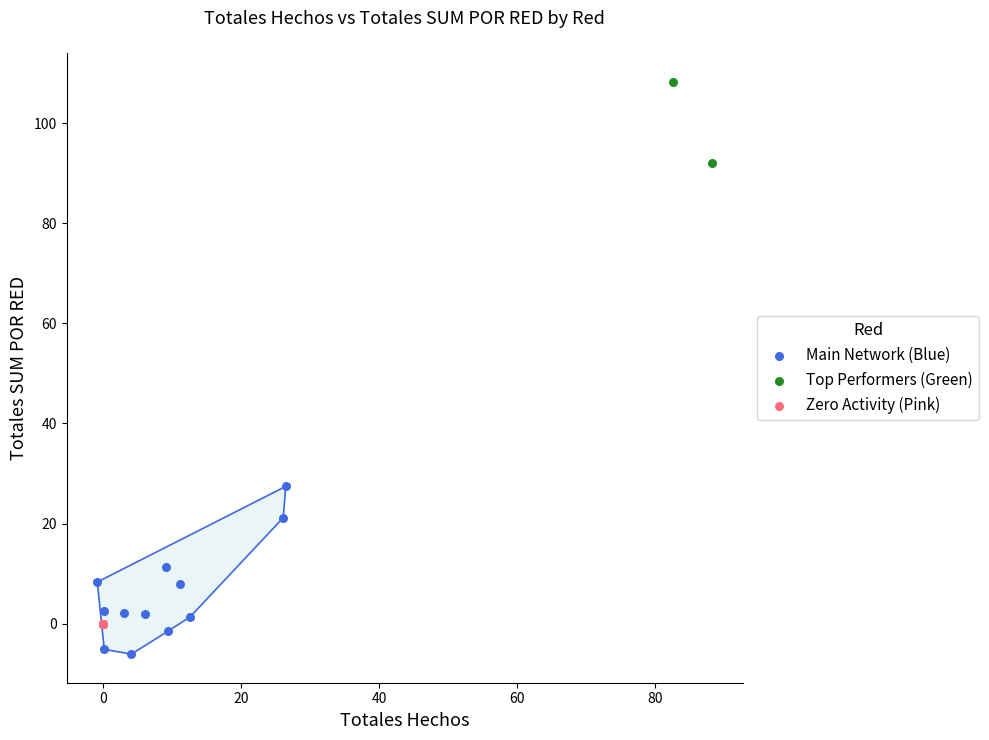

What are all the series names shown in the legend?

Main Network (Blue), Top Performers (Green), Zero Activity (Pink)